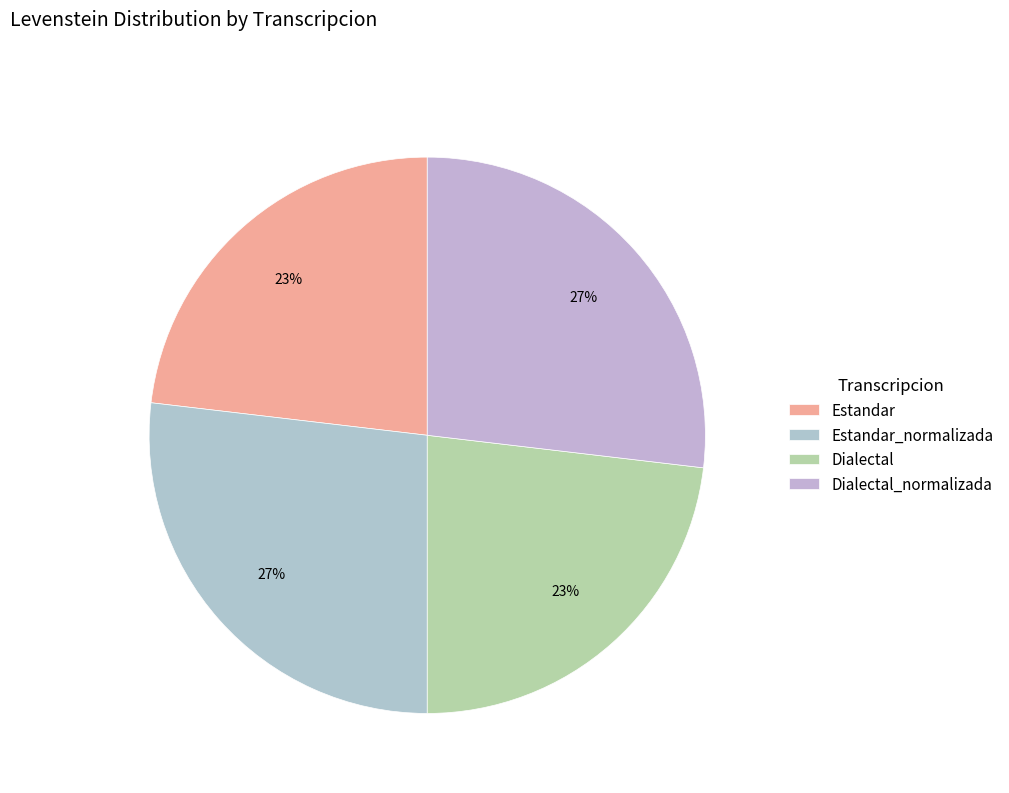

Which category has the smallest portion of the pie?

Estandar